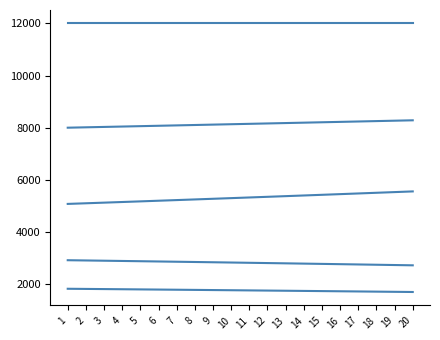

Is this an area chart (filled region under the line)?

No